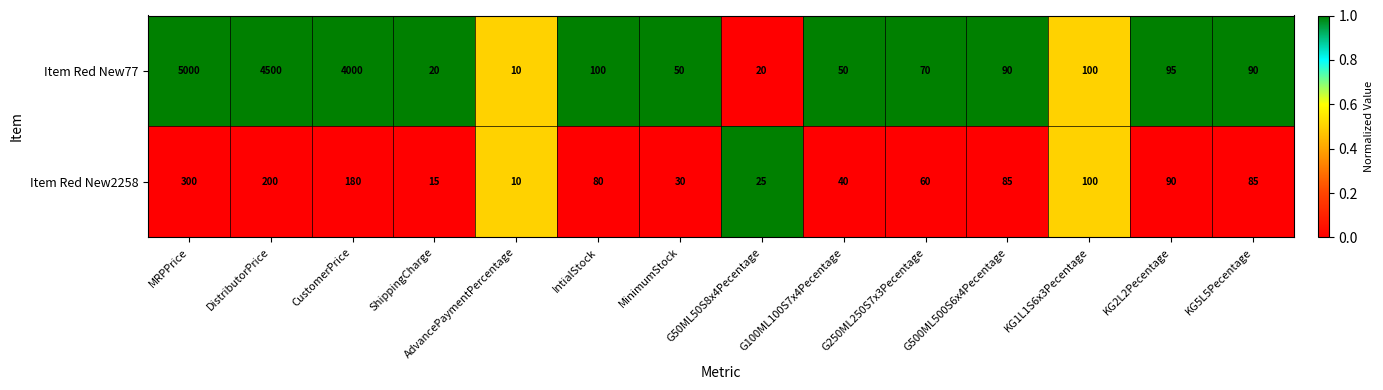

Where does the Item Red New2258 series first go above 85?

MRPPrice